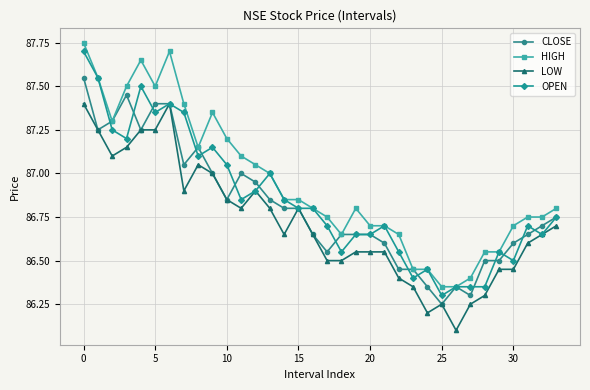

True or false: LOW and HIGH cross at least once.

False